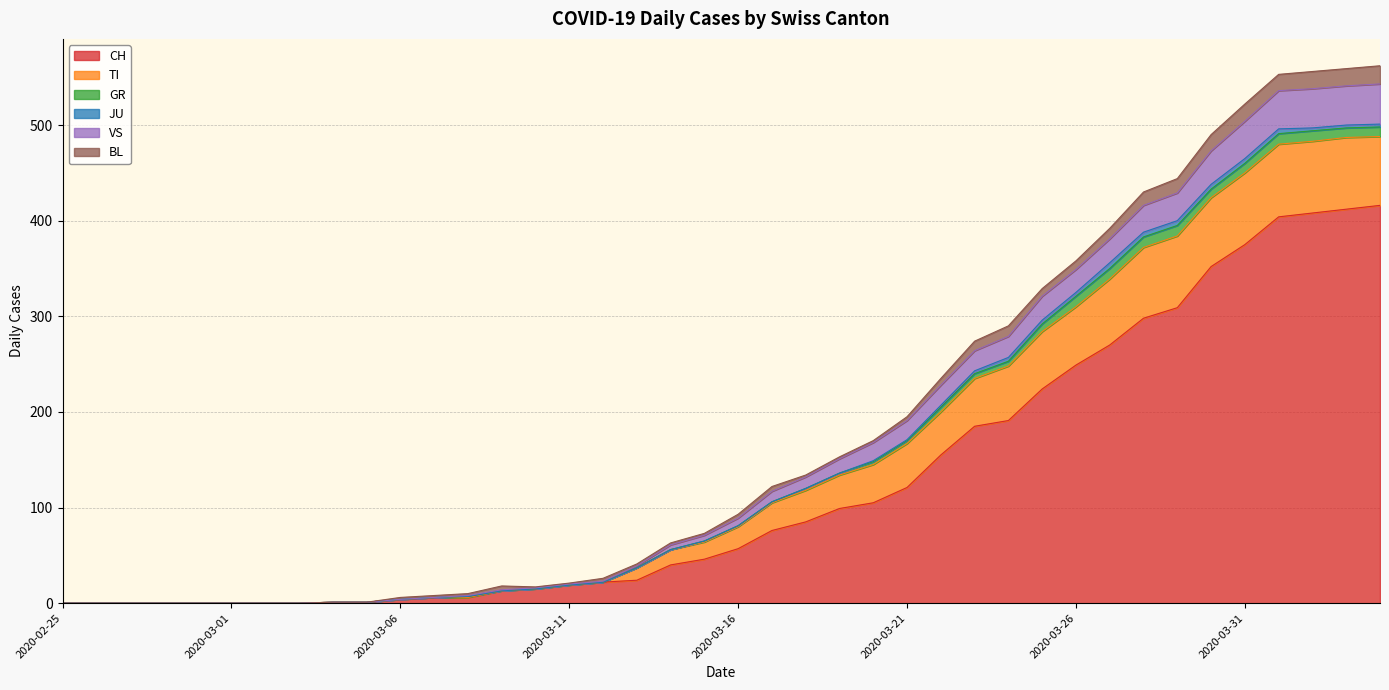

What are all the series names shown in the legend?

CH, TI, GR, JU, VS, BL